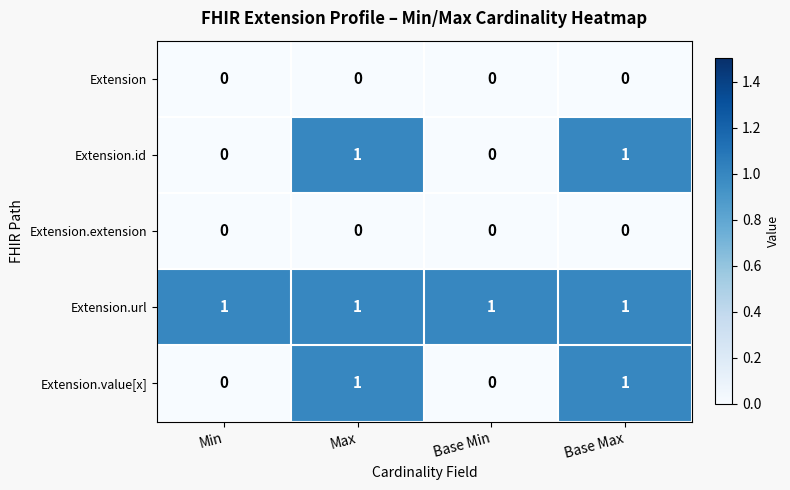

Reading left to right, extract all data points from this chart.

Extension: 0	0	0	0
Extension.id: 0	1	0	1
Extension.extension: 0	0	0	0
Extension.url: 1	1	1	1
Extension.value[x]: 0	1	0	1